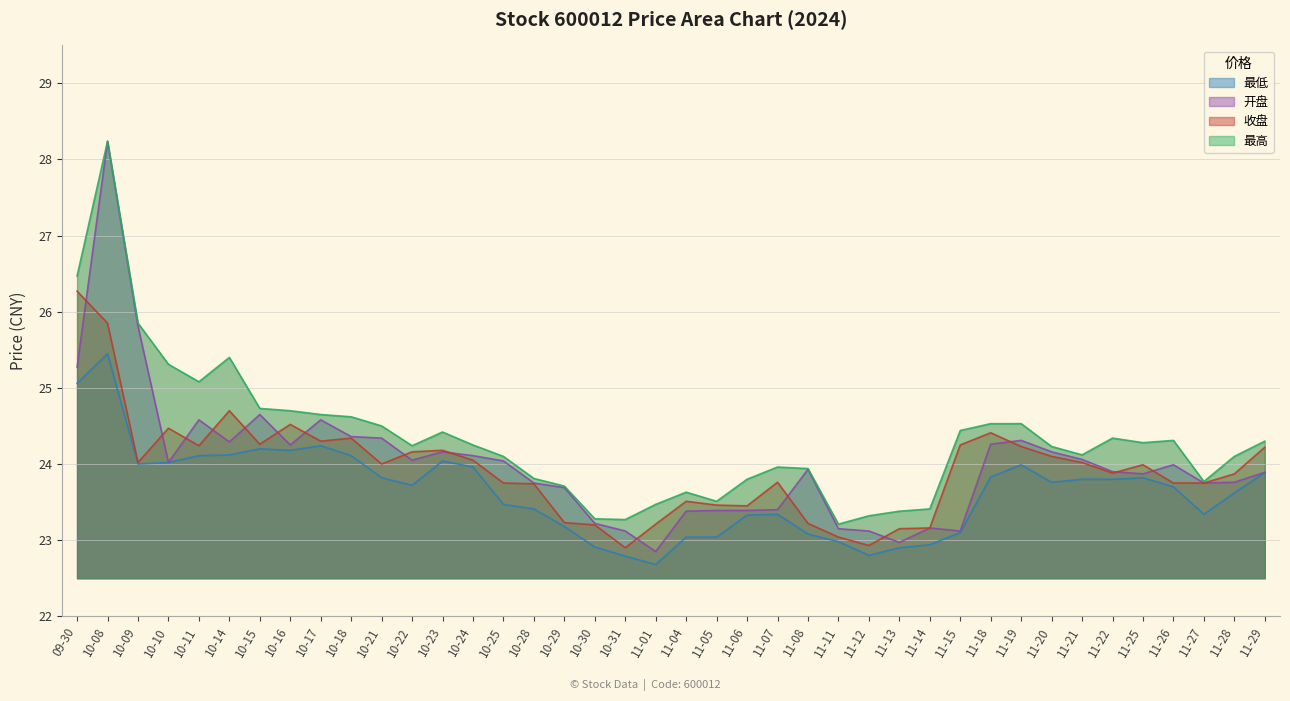

What is the label of the 9th point from the left?

10-17